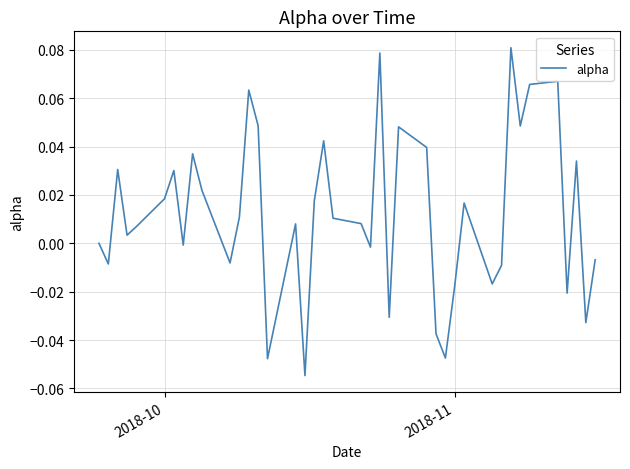

How many points are lower than both their immediate neighbors (excluding endpoints)?

13